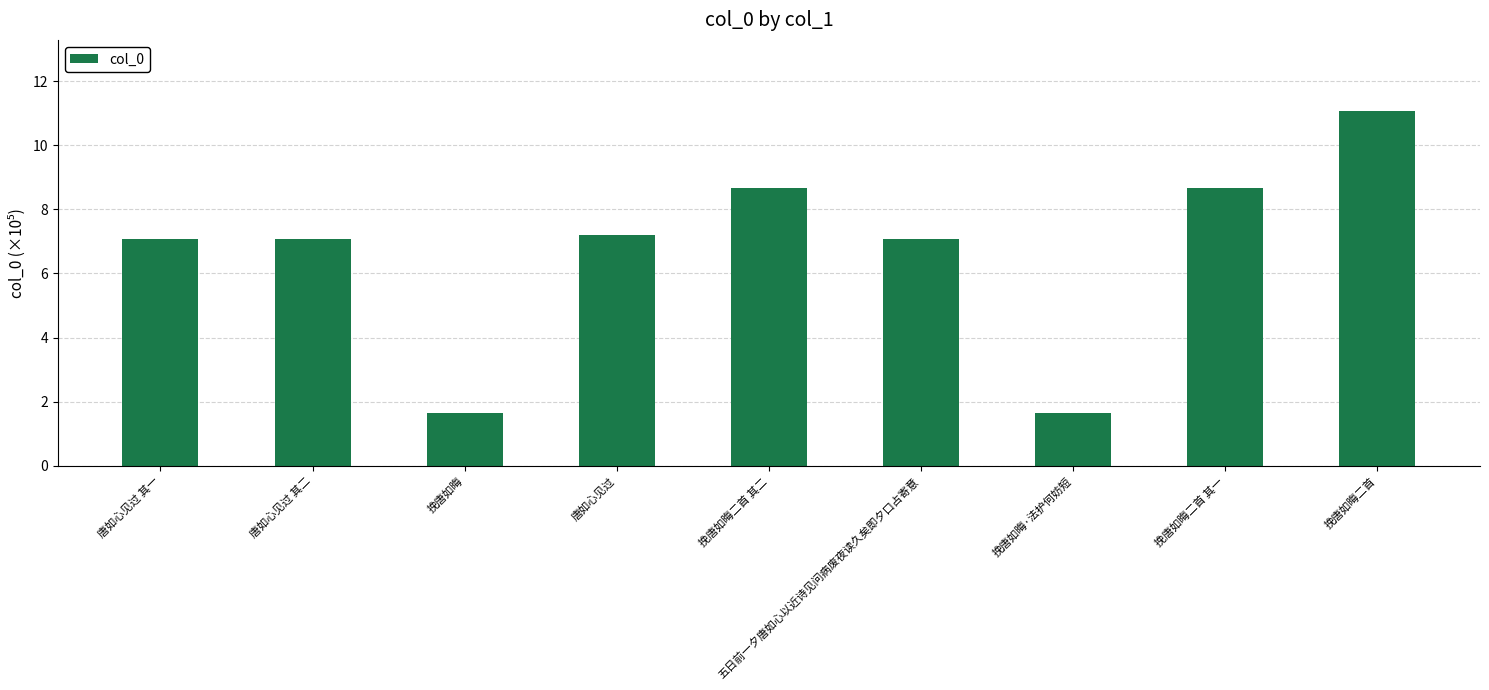

What position from the right is 唐如心见过 其一?

9